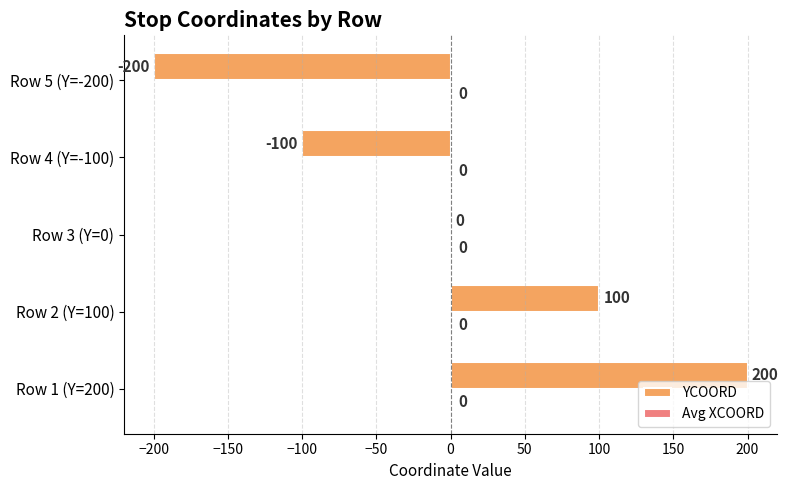

How many categories are shown in the chart?

5